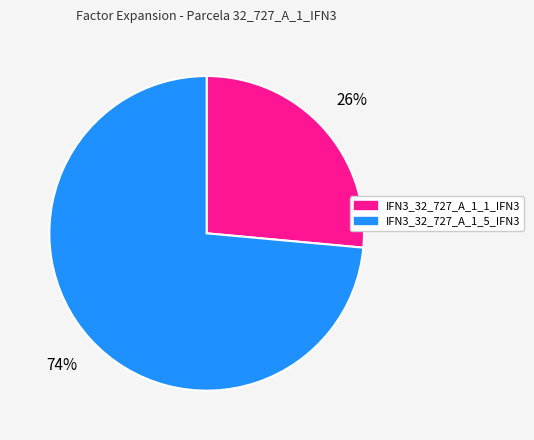

To the nearest percent, what portion does IFN3_32_727_A_1_1_IFN3 represent?

26%